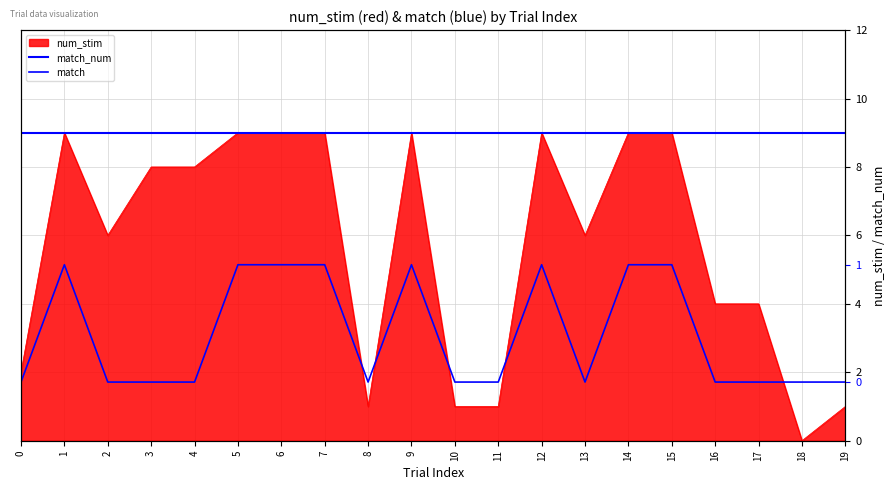

True or false: match_num and match intersect in this chart.

False